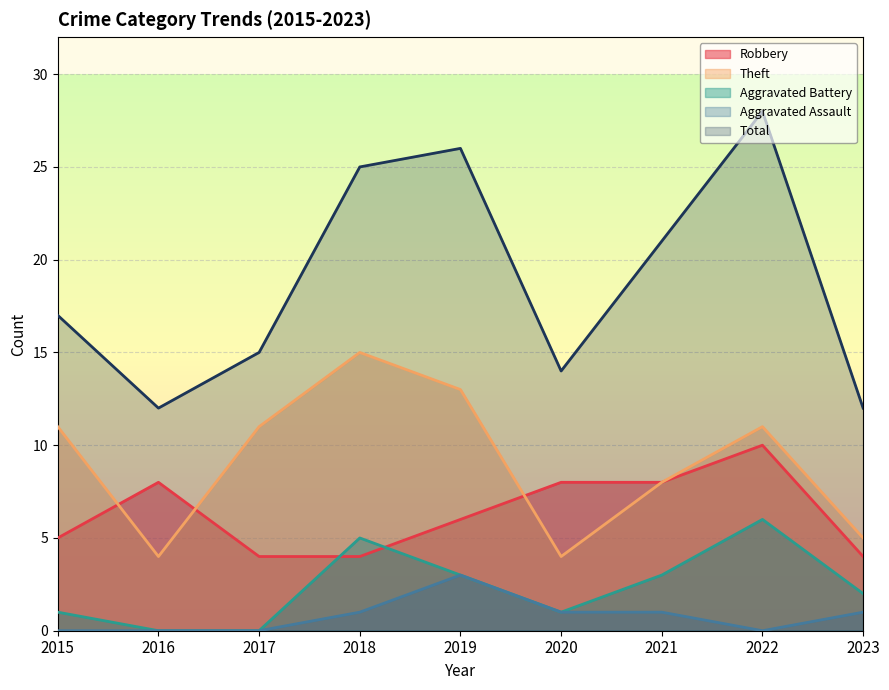

Which category has the lowest value in the Aggravated Assault series?

2015